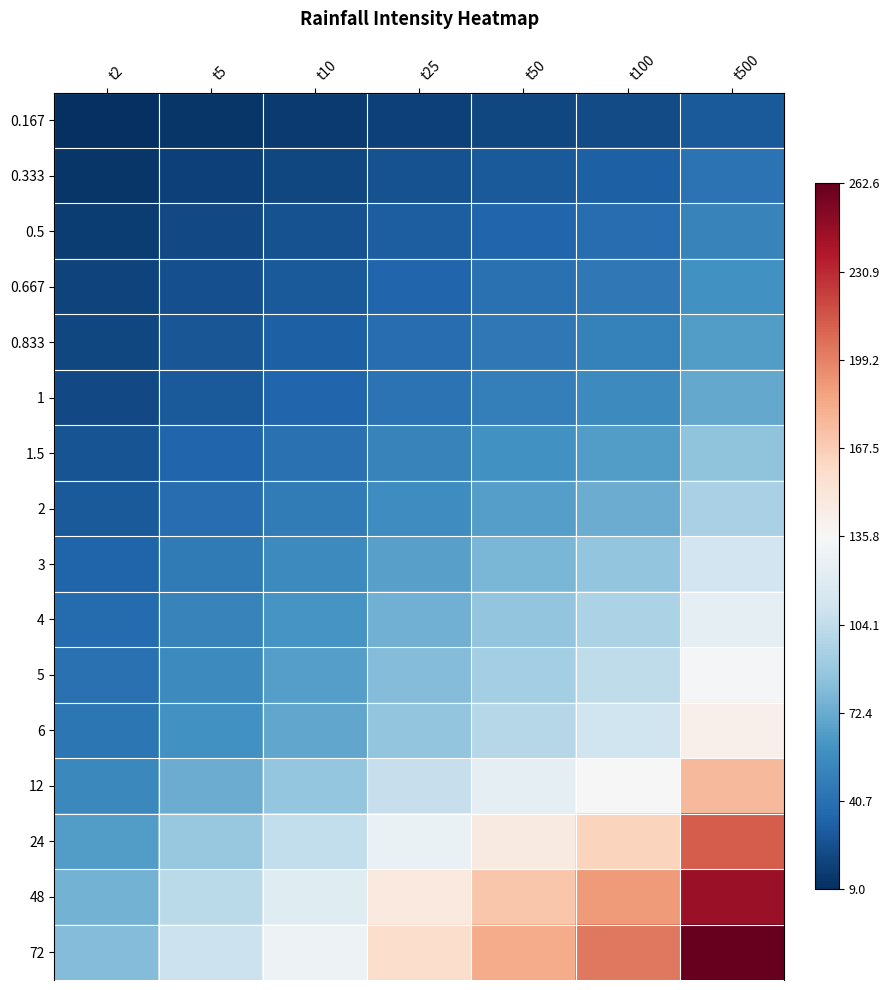

Count the number of data series in this chart.

16